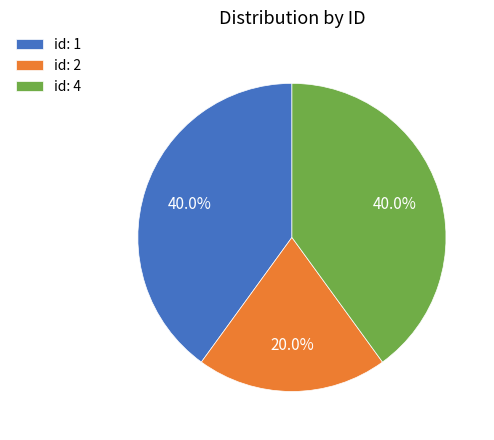

Approximately how many times larger is the value at id: 1 compared to id: 2?

2.0